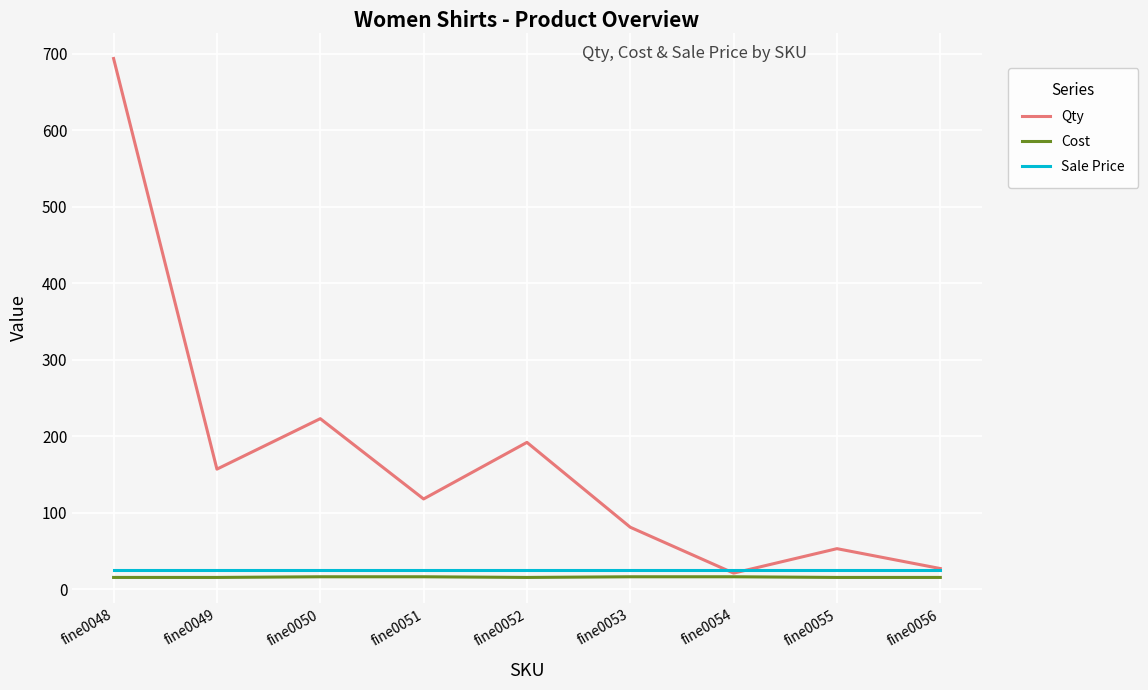

What is the minimum value shown in the chart?

15.4